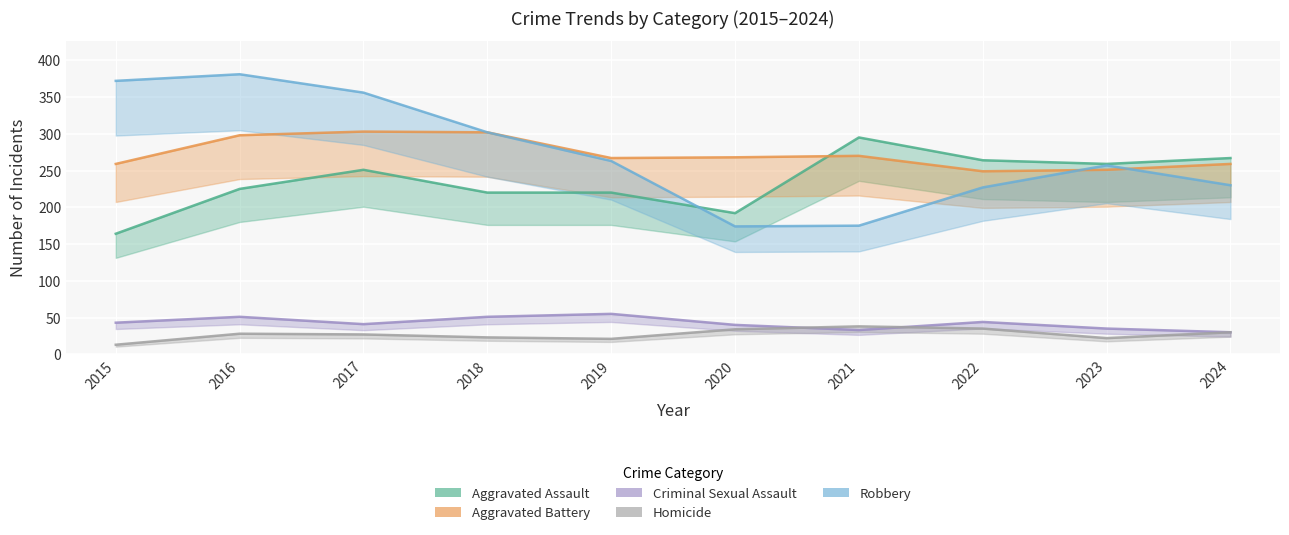

At how many categories does at least one series exceed 65?

10